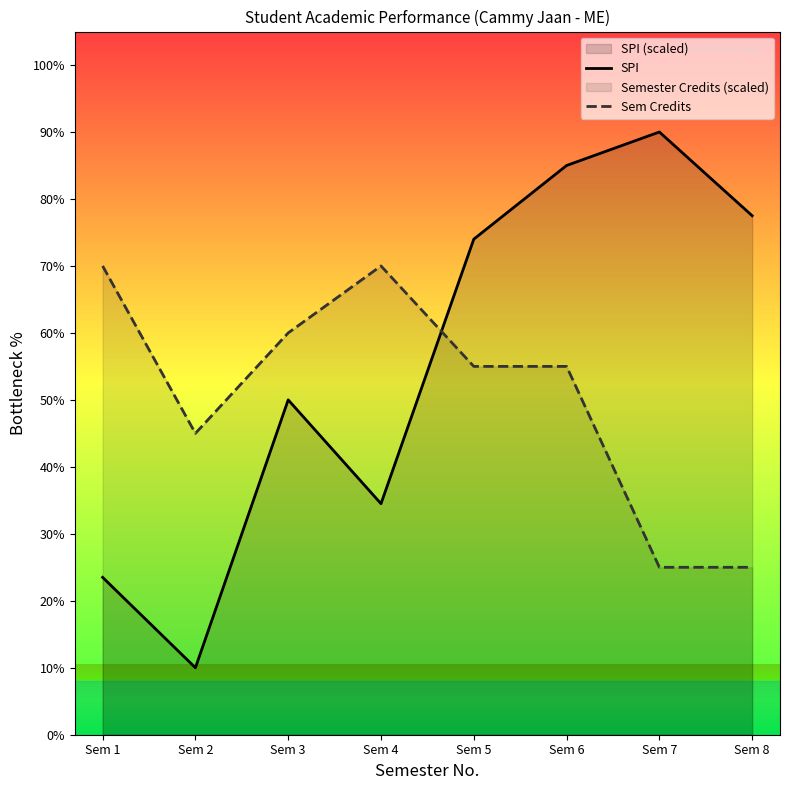

Reading left to right, what are all the values shown in this chart?

SPI: 23.5	10.0	50.0	34.5	74.0	85.0	90.0	77.5
Sem Credits: 70.0	45.0	60.0	70.0	55.0	55.0	25.0	25.0